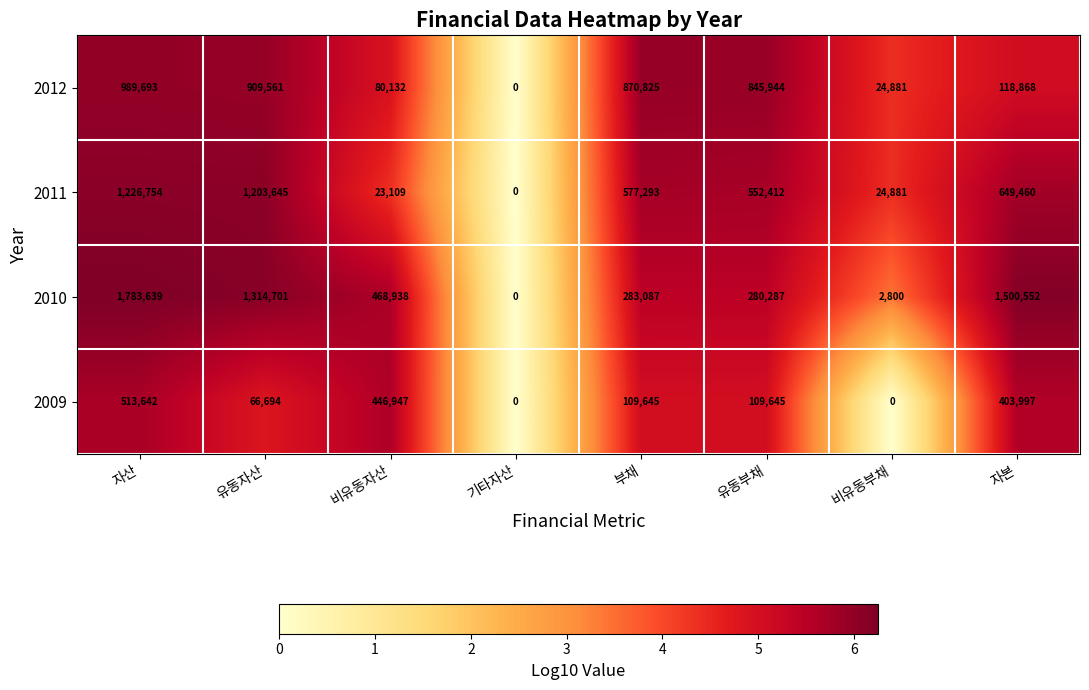

At which category is the sum across all series the highest?

자산